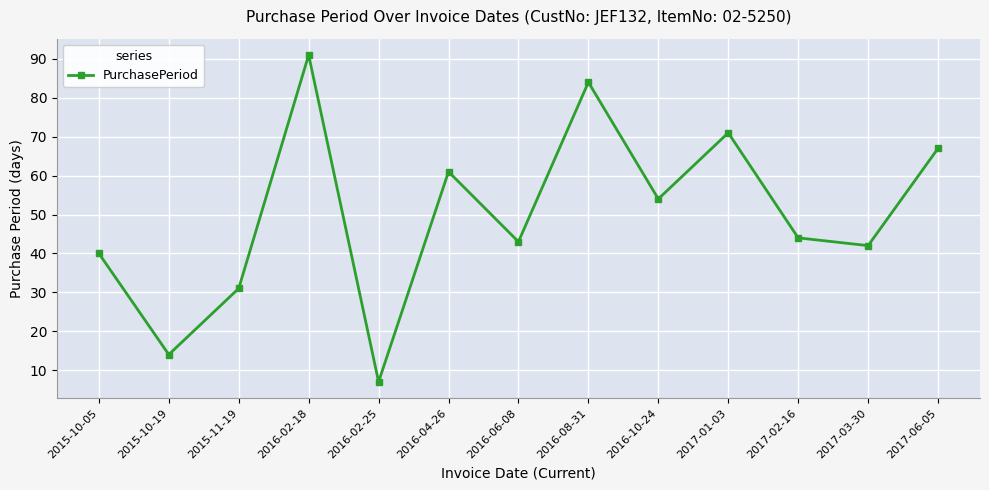

Reading right to left, list all the values displayed in this chart.

2017-06-05=67	2017-03-30=42	2017-02-16=44	2017-01-03=71	2016-10-24=54	2016-08-31=84	2016-06-08=43	2016-04-26=61	2016-02-25=7	2016-02-18=91	2015-11-19=31	2015-10-19=14	2015-10-05=40